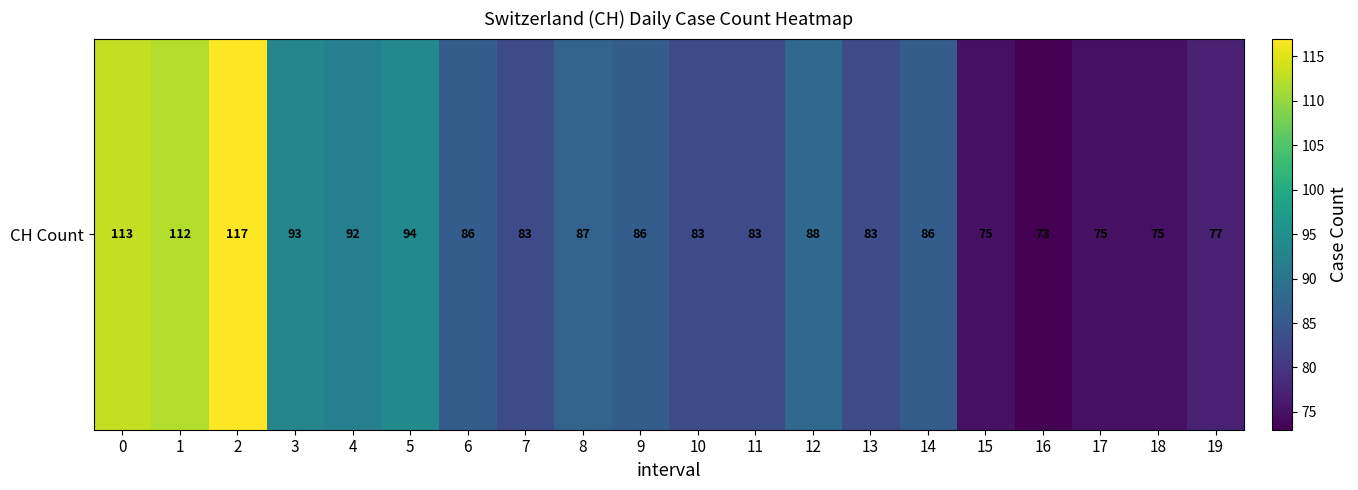

What is the change in value from 1 to 12?

-24